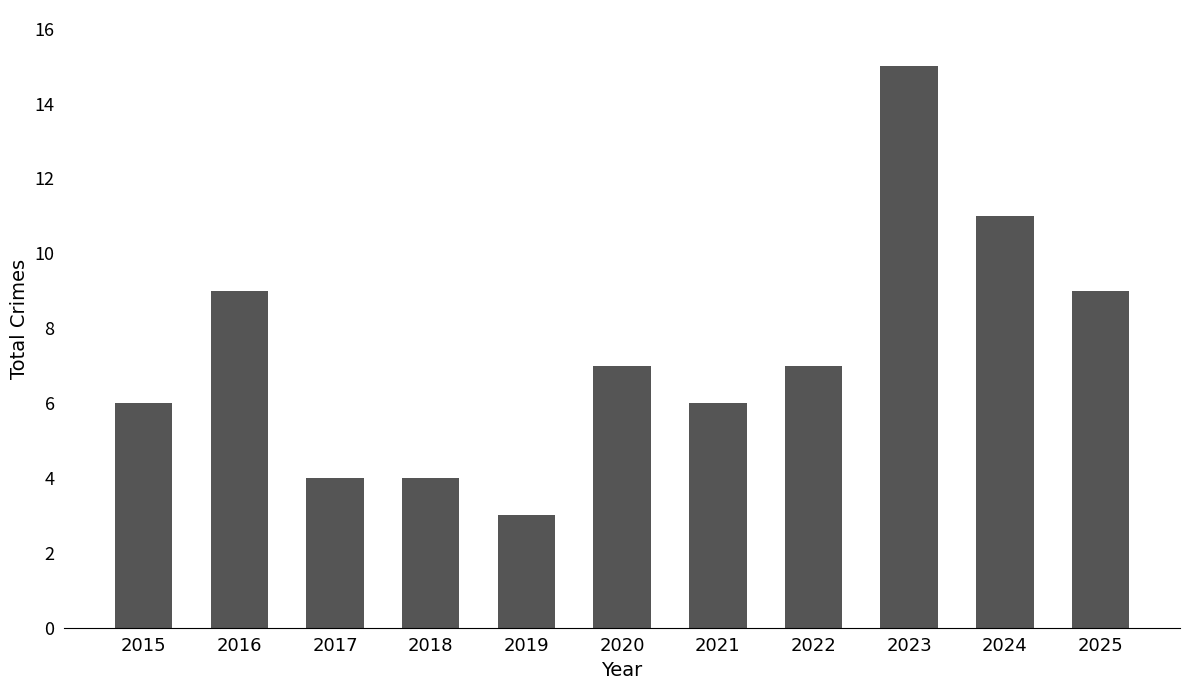

What is the difference between the maximum and second lowest values?

11